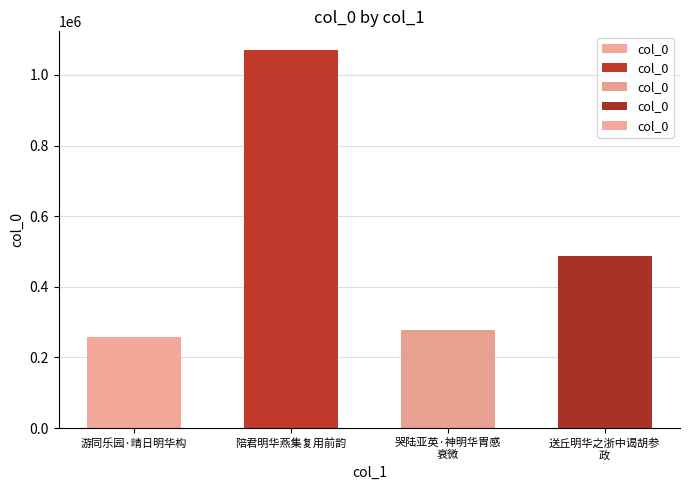

How many bars are there in total?

4